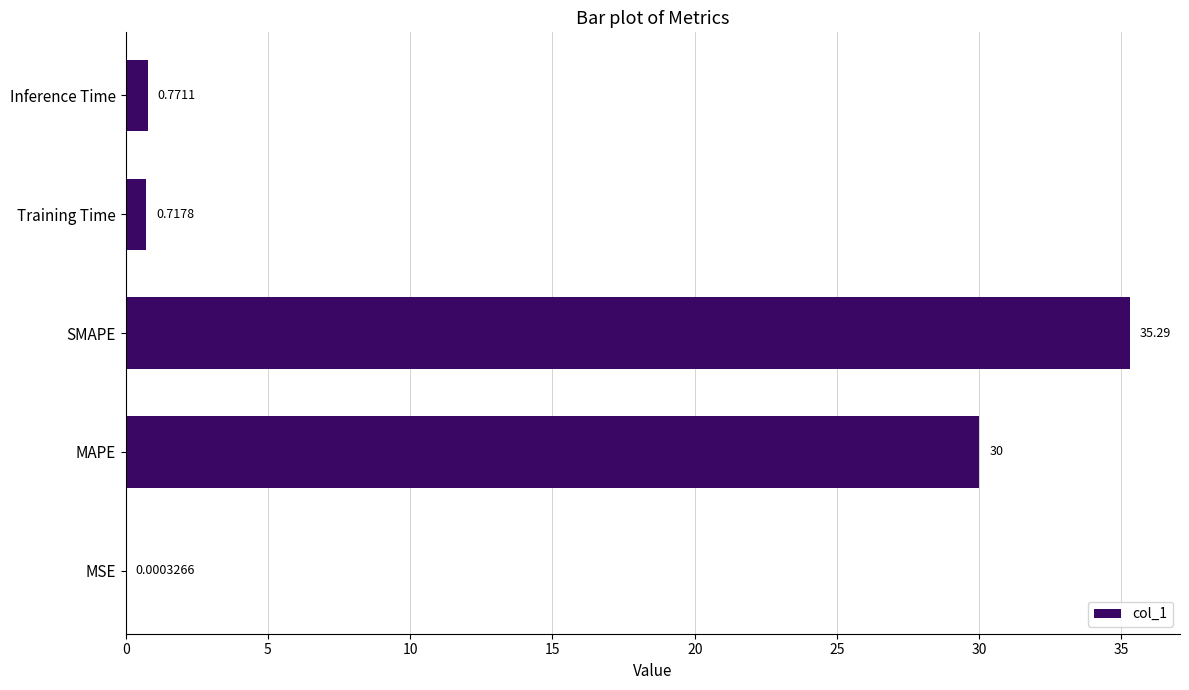

Which has a higher value, MAPE or MSE?

MAPE